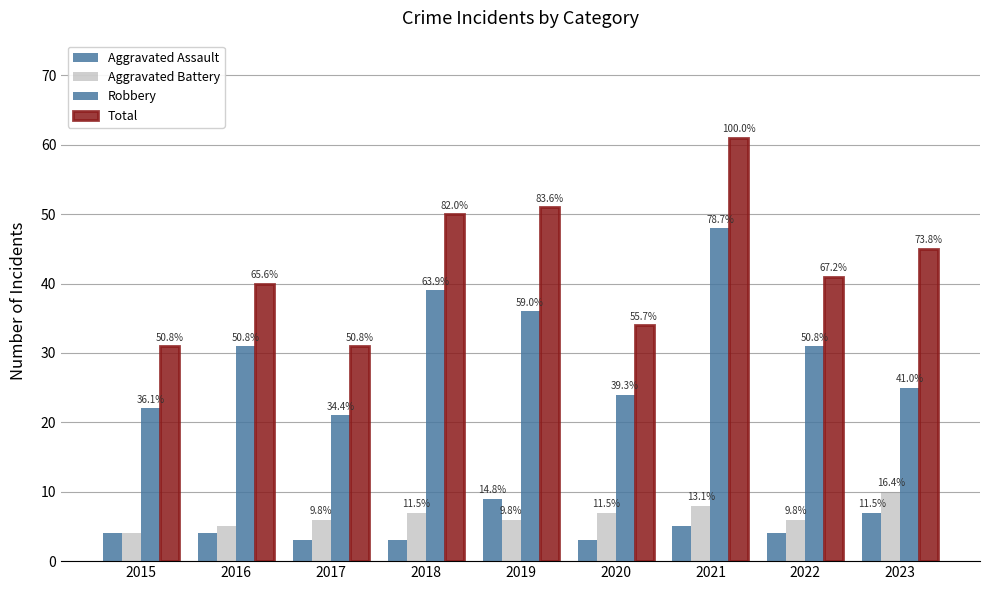

The Total series shows 54 at 2022. True or false?

False